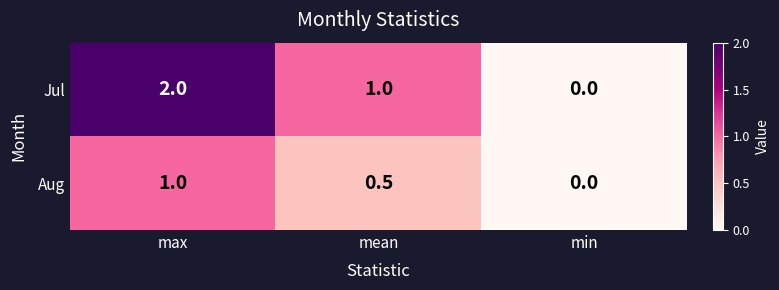

Where is Aug nearest to the value 0?

min